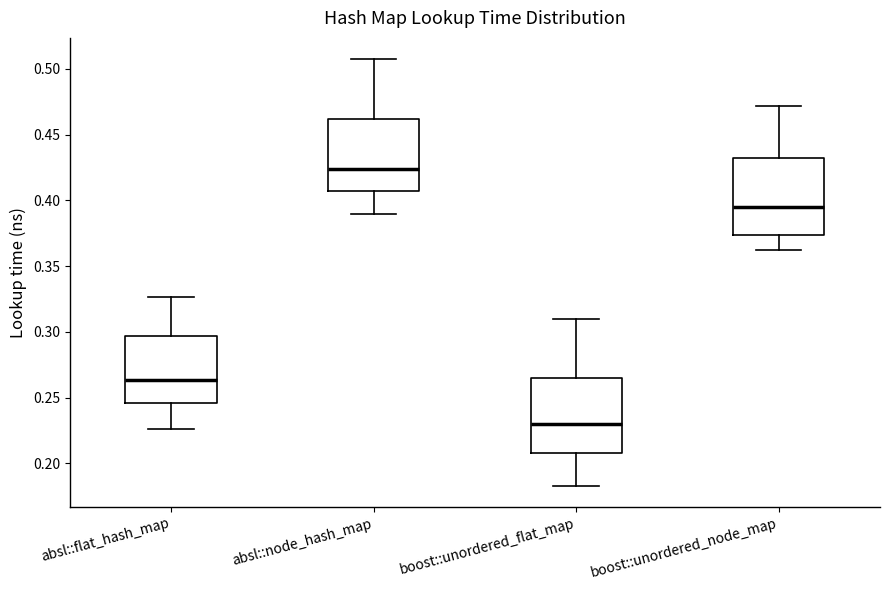

Reading left to right, transcribe this box plot: for each box, give where its median line is, the range the box spans, and where its two whiskers end, as read against the y-axis. The values are not printed on the chart, so give them approximately, as read against the axis.

absl::flat_hash_map: median 0.265, box 0.245 to 0.295, whiskers 0.225 to 0.325
absl::node_hash_map: median 0.425, box 0.405 to 0.460, whiskers 0.390 to 0.505
boost::unordered_flat_map: median 0.230, box 0.210 to 0.265, whiskers 0.185 to 0.310
boost::unordered_node_map: median 0.395, box 0.375 to 0.430, whiskers 0.360 to 0.470